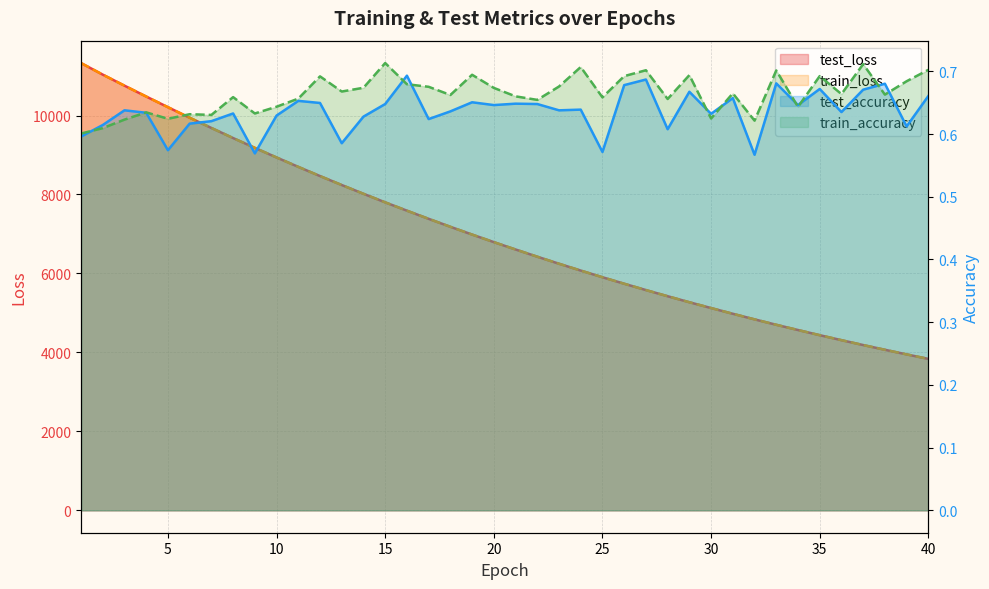

How many test_accuracy values are between 0 and 1?

40